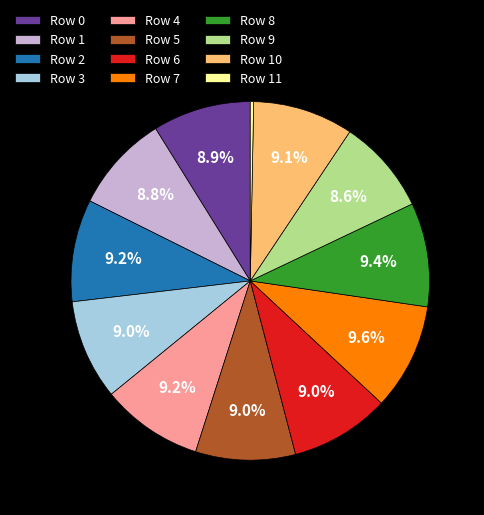

What is the smallest slice in the pie chart?

Row 11